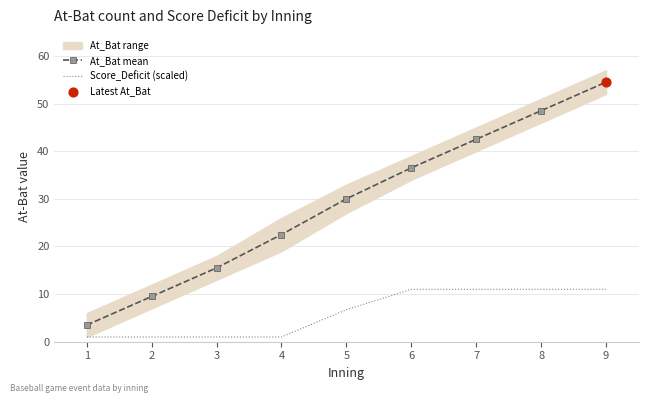

Which series contains the highest Y value?

At_Bat mean